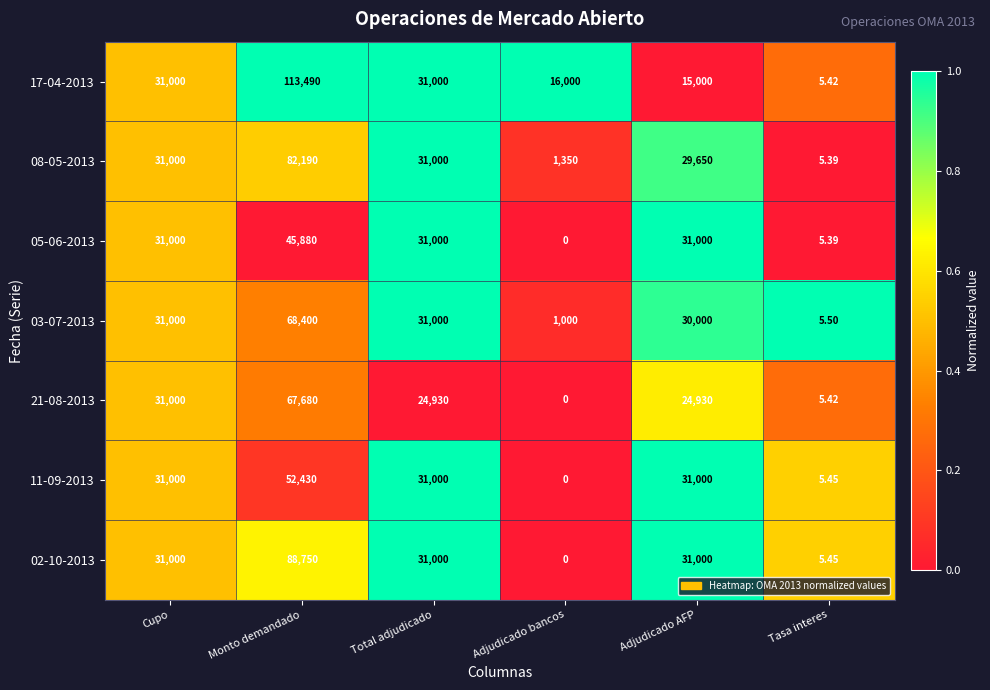

Which series has the largest range (max minus min)?

17-04-2013